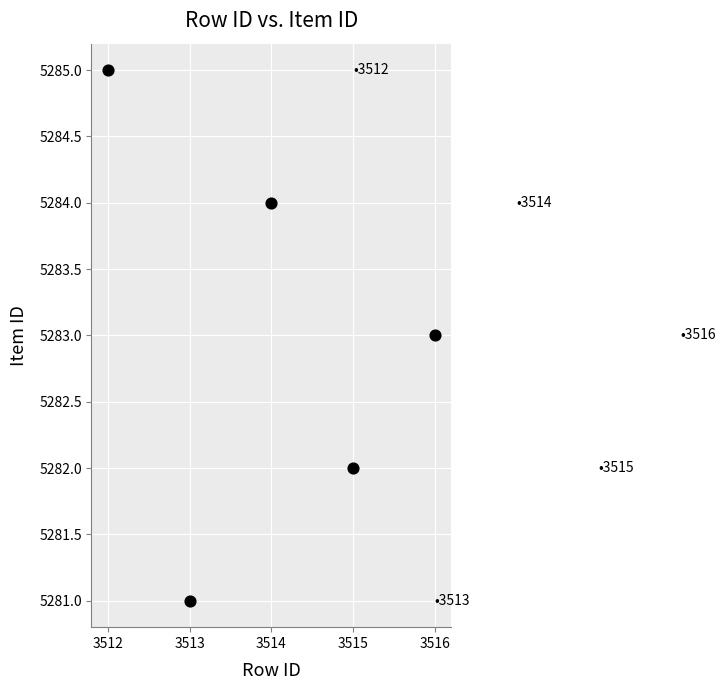

What is the average X value?

3514